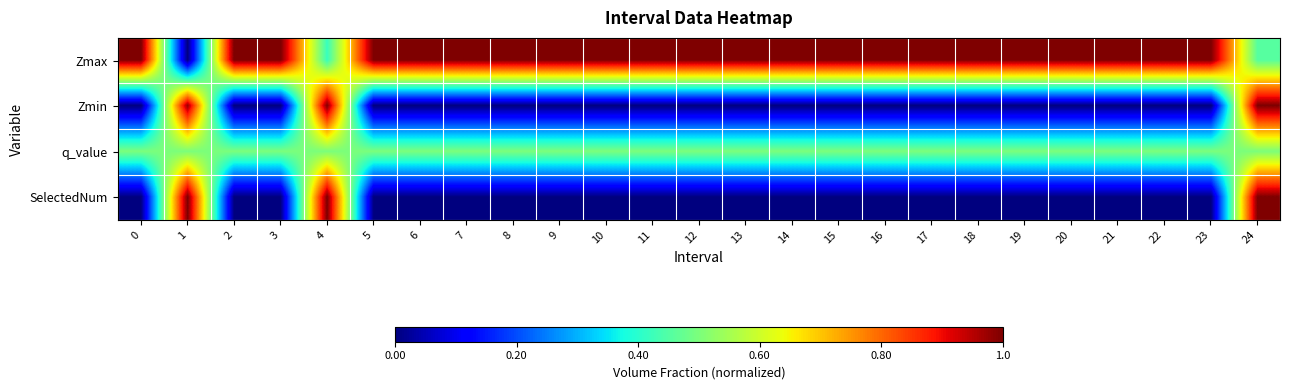

Which series has the widest spread of values?

Zmax